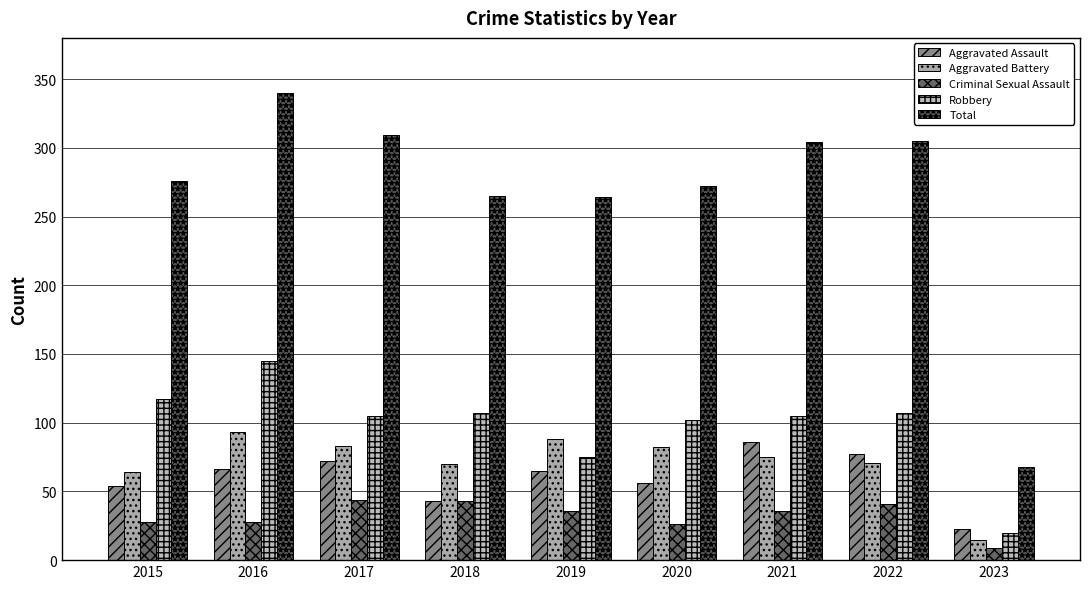

Count the number of data series in this chart.

5